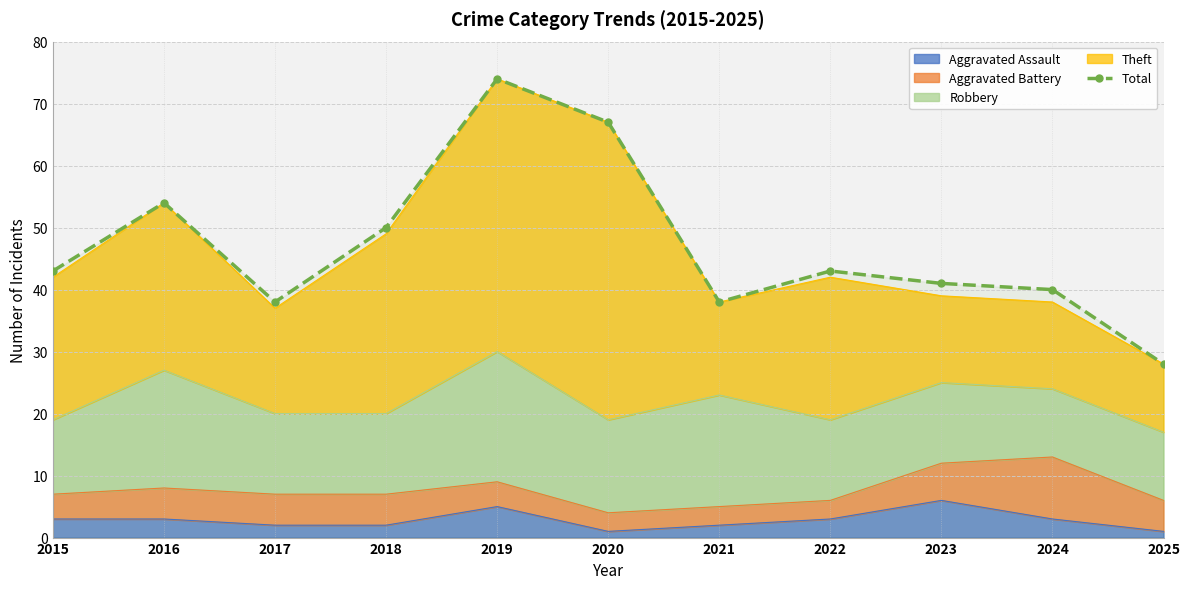

How many lines are shown in the chart?

1